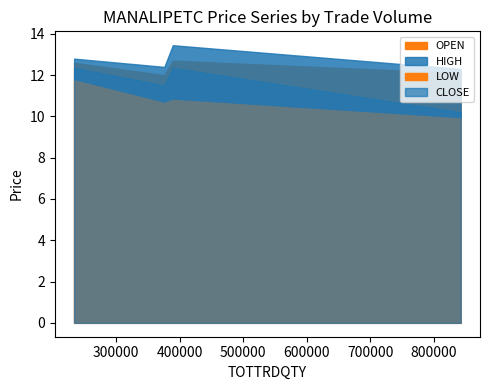

In OPEN, how many points are higher than both neighbors (excluding endpoints)?

1